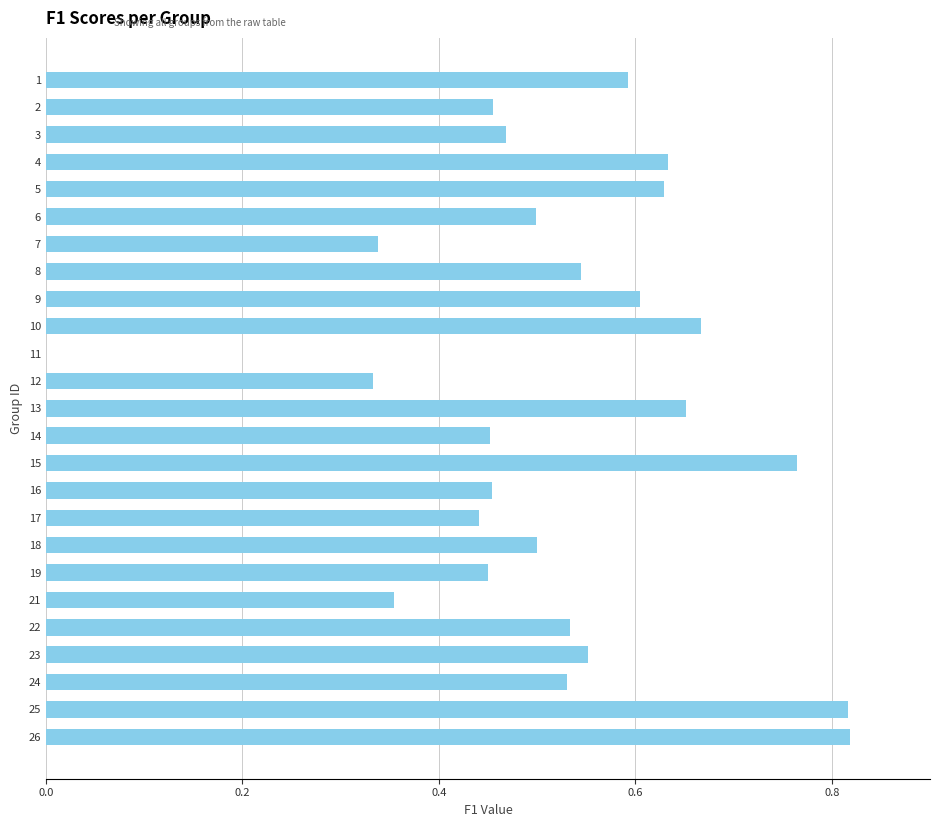

True or false: the data shows 0.1 at 18.

False